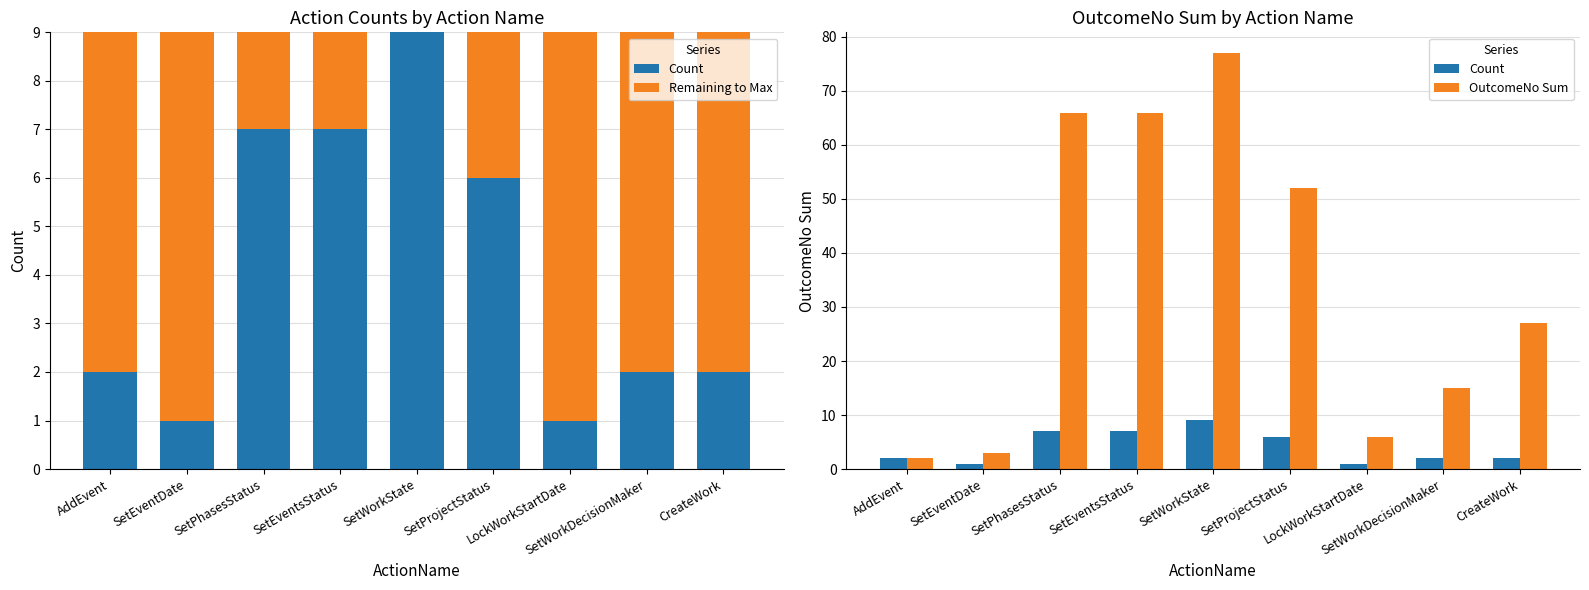

What is the sum of all Count values?

37